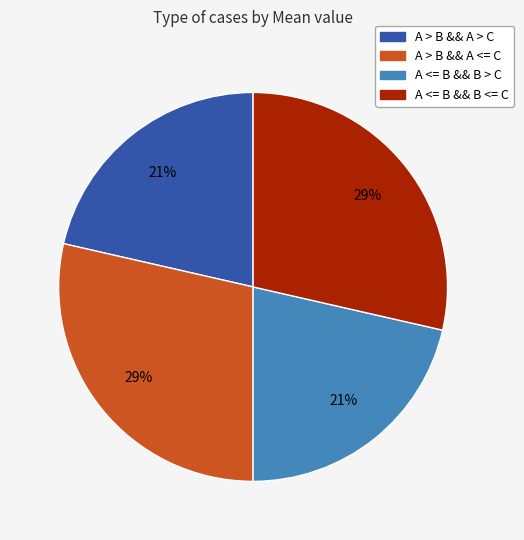

Between A > B && A <= C and A > B && A > C, which is larger?

A > B && A <= C